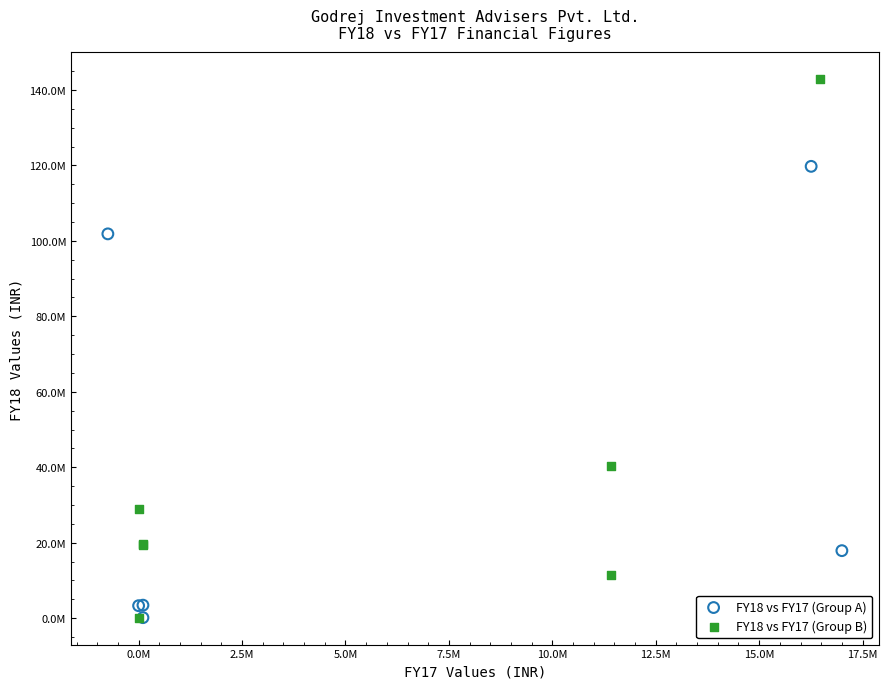

What are all the series names shown in the legend?

FY18 vs FY17 (Group A), FY18 vs FY17 (Group B)